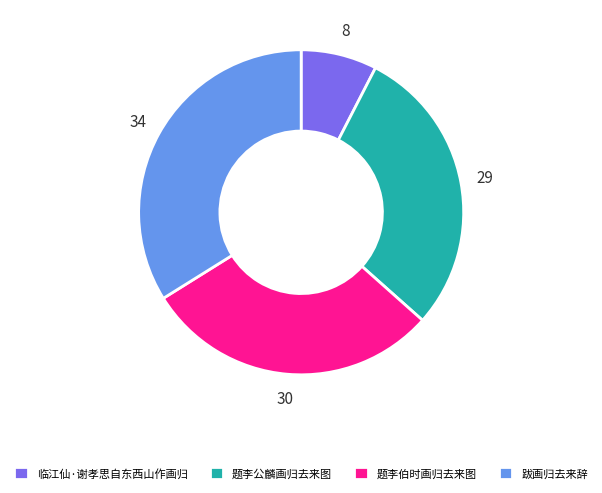

Which slice is the smallest?

临江仙·谢孝思自东西山作画归